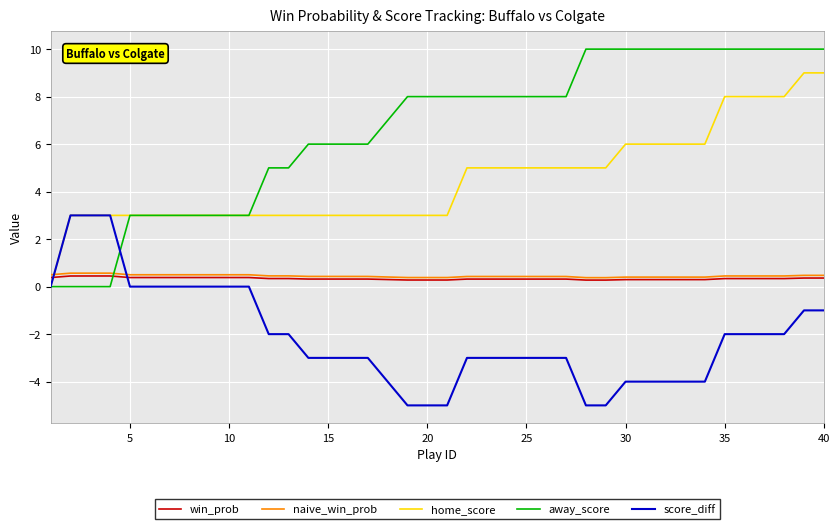

What is the highest value of the score_diff series?

3.0